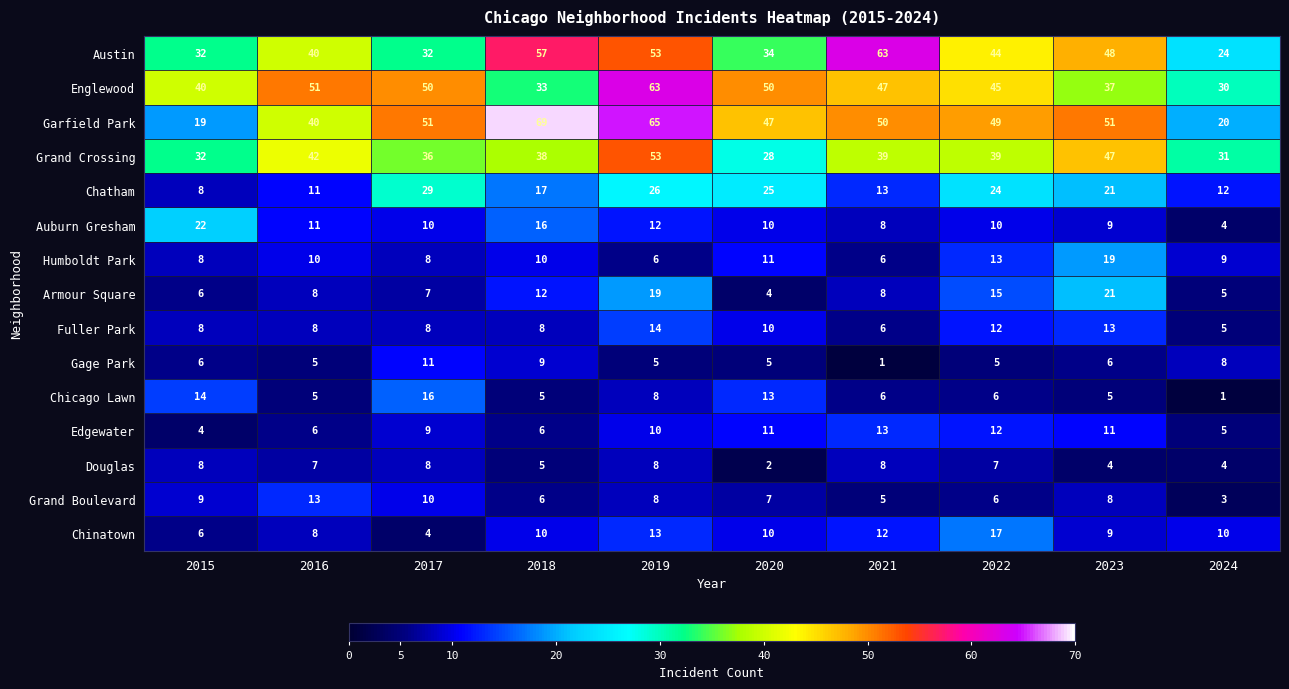

How many Grand Boulevard values are between 6 and 9?

6